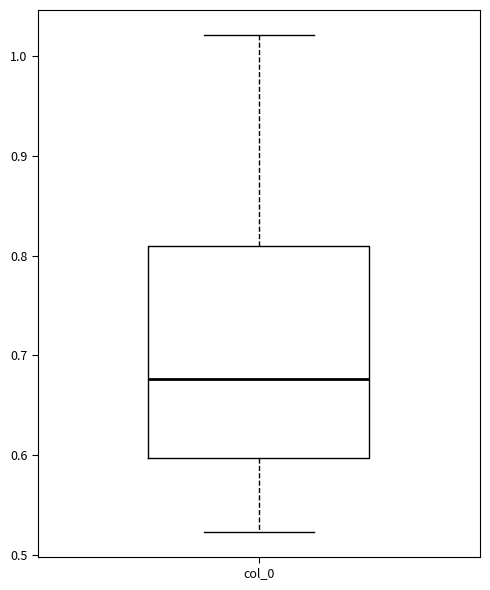

Transcribe this box plot: give where the median line is, the range the box spans, and where the two whiskers end, as read against the y-axis. The values are not printed on the chart, so give them approximately, as read against the axis.

median 0.68, box 0.60 to 0.81, whiskers 0.52 to 1.02